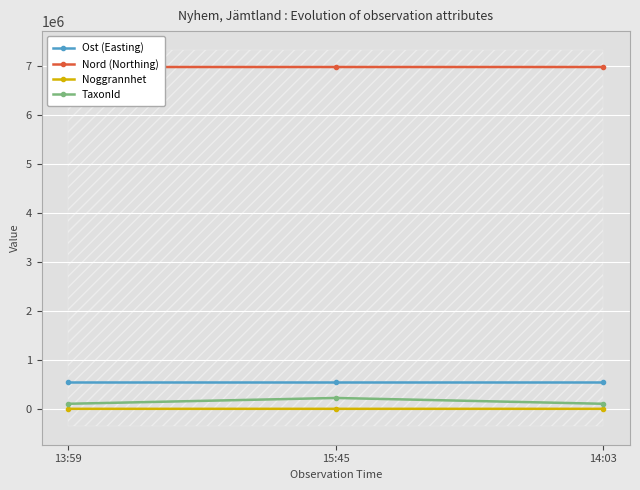

What is the average value of the TaxonId series?

142664